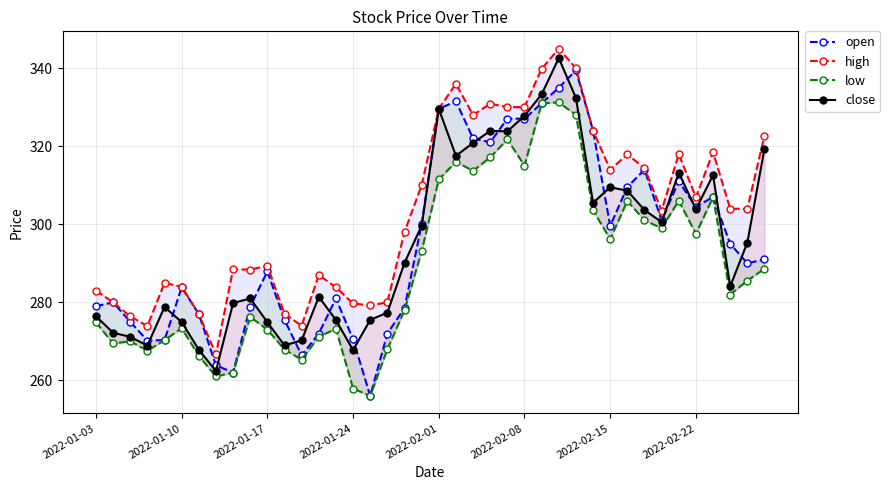

In low, how many points are lower than both neighbors (excluding endpoints)?

11